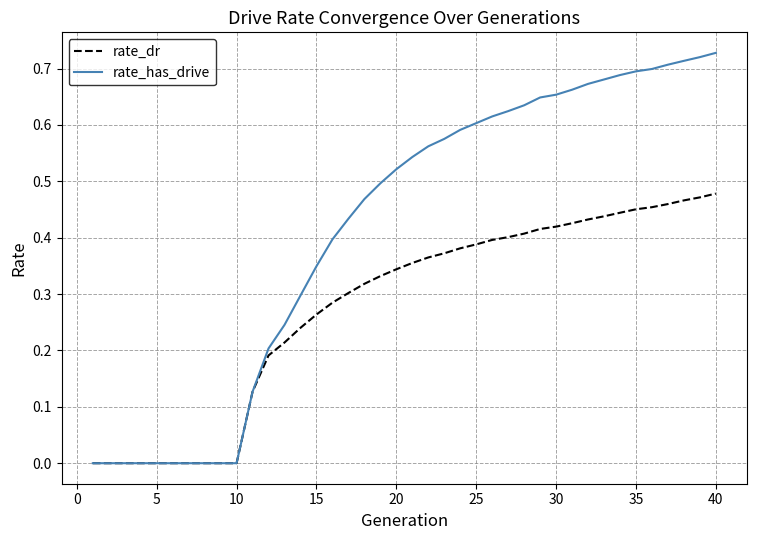

Count the number of data series in this chart.

2